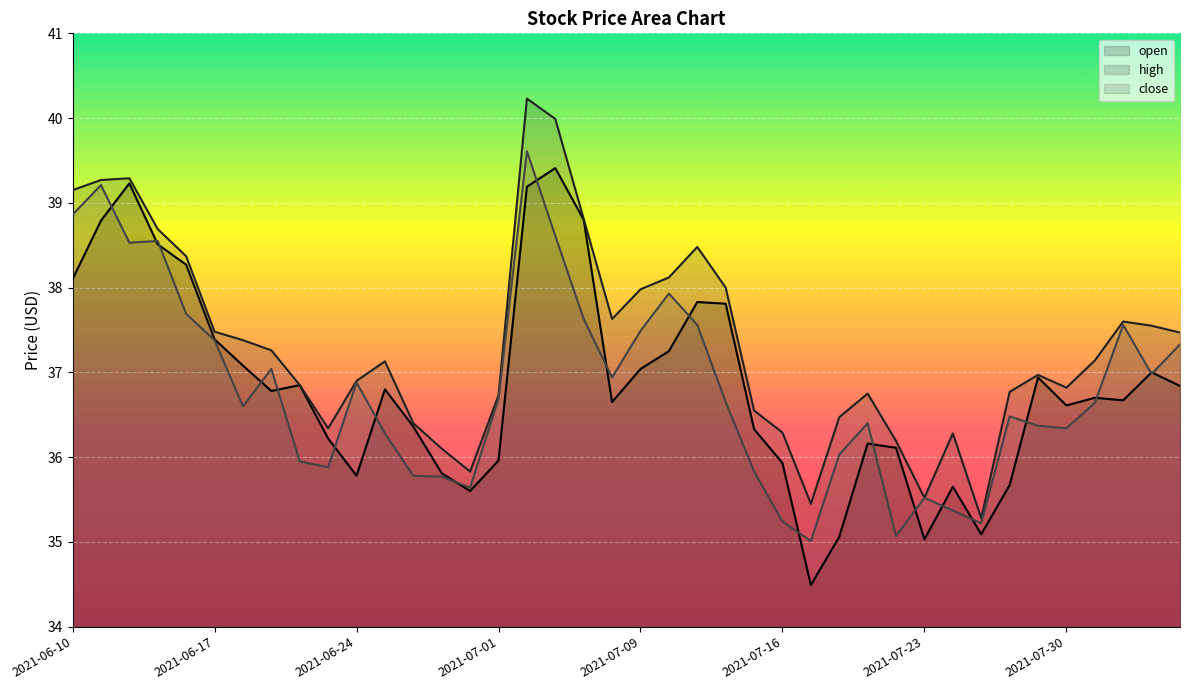

What is the spread (max minus min) of values at 2021-07-01?

0.8